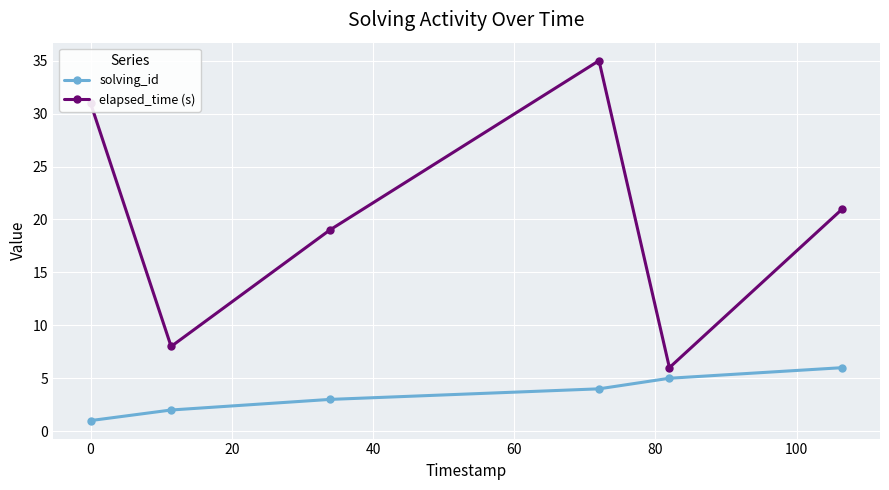

Rank the series by their maximum value, from highest to lowest.

elapsed_time (s), solving_id